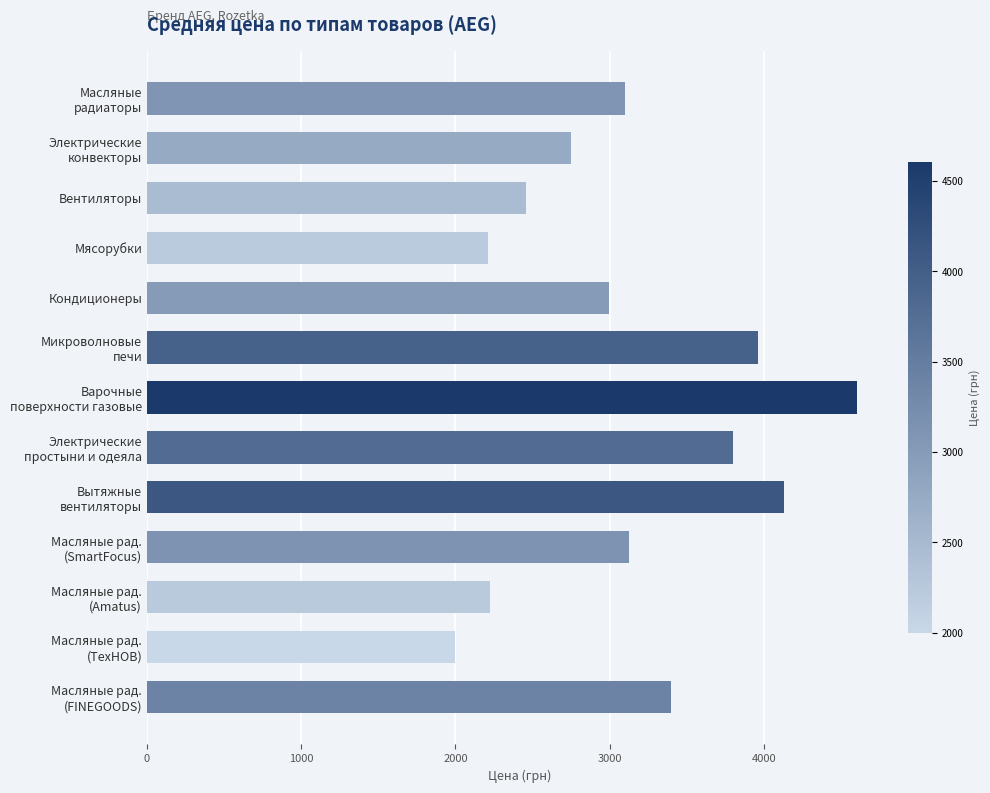

What is the smallest value displayed?

1999